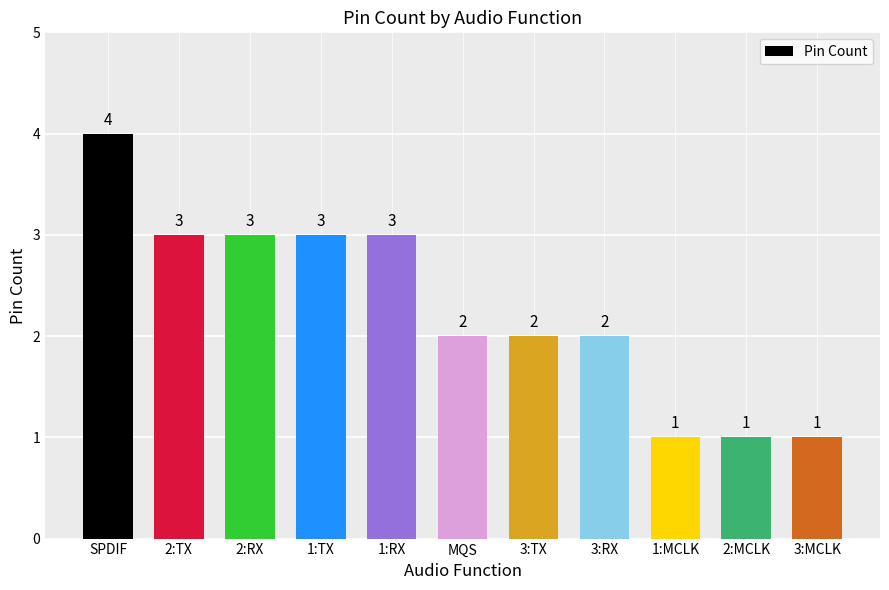

Is it true that the value at SPDIF is 4?

True